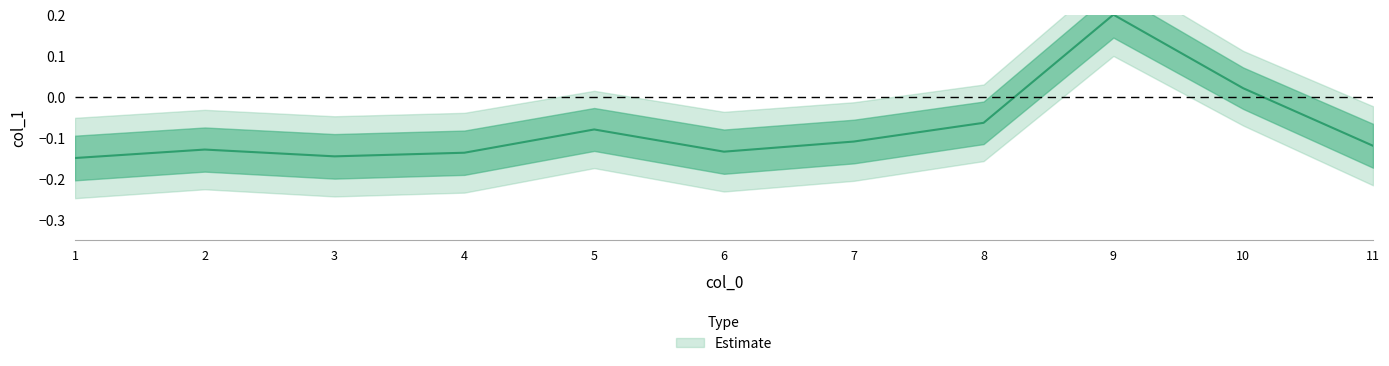

Where does the data first go above 0?

9